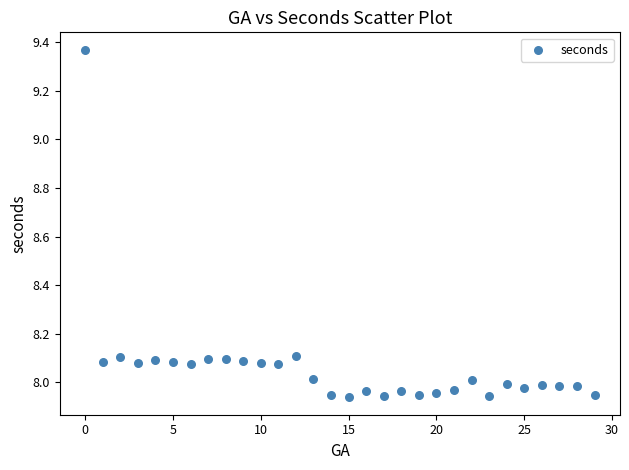

What is the range of Y values (max minus min)?

1.4